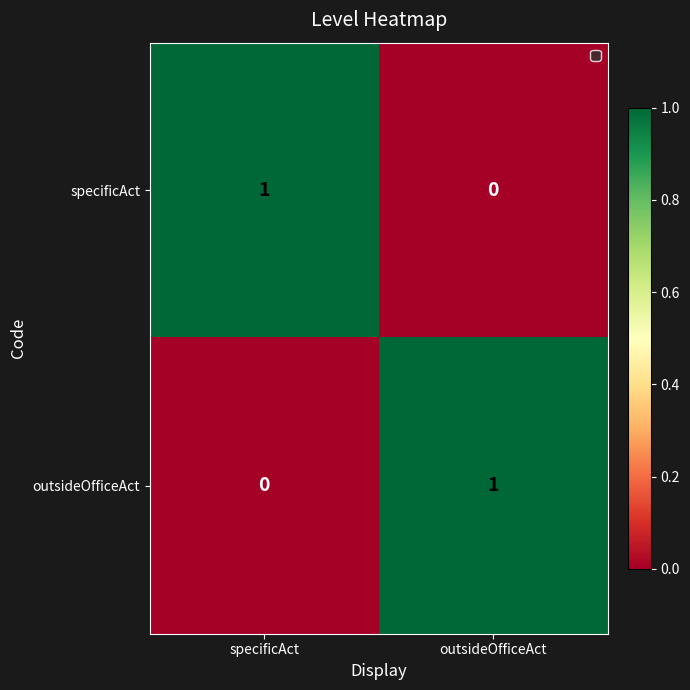

Where is specificAct nearest to the value 0?

outsideOfficeAct